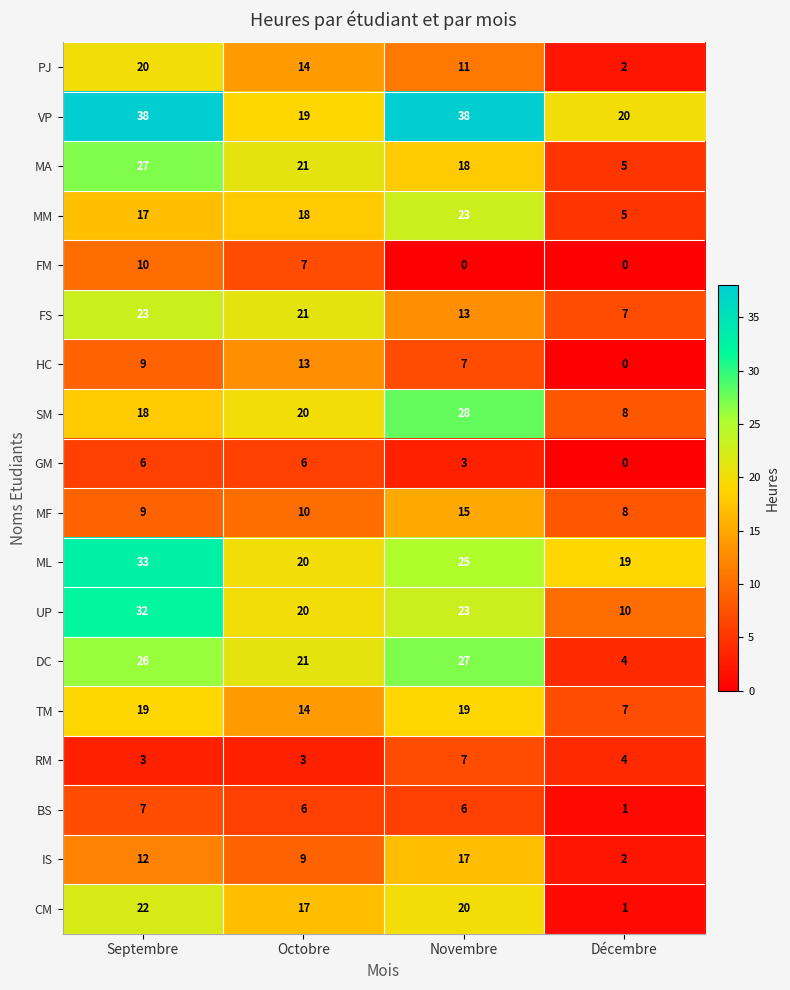

What is the sum of the SM values at Décembre and Novembre?

36